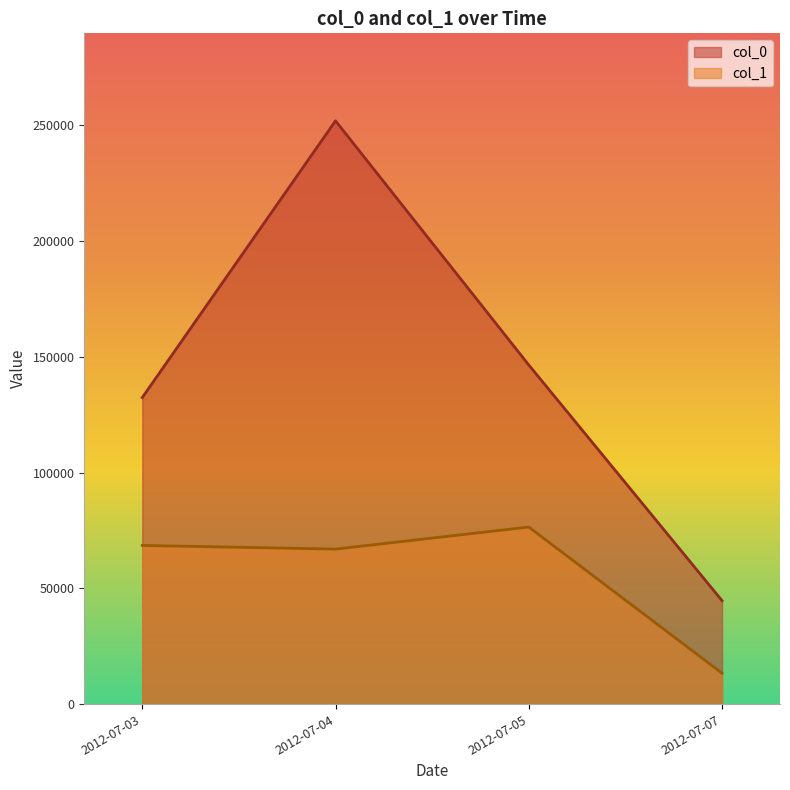

What is the difference between the col_0 values at 2012-07-04 and 2012-07-05?

105474.7